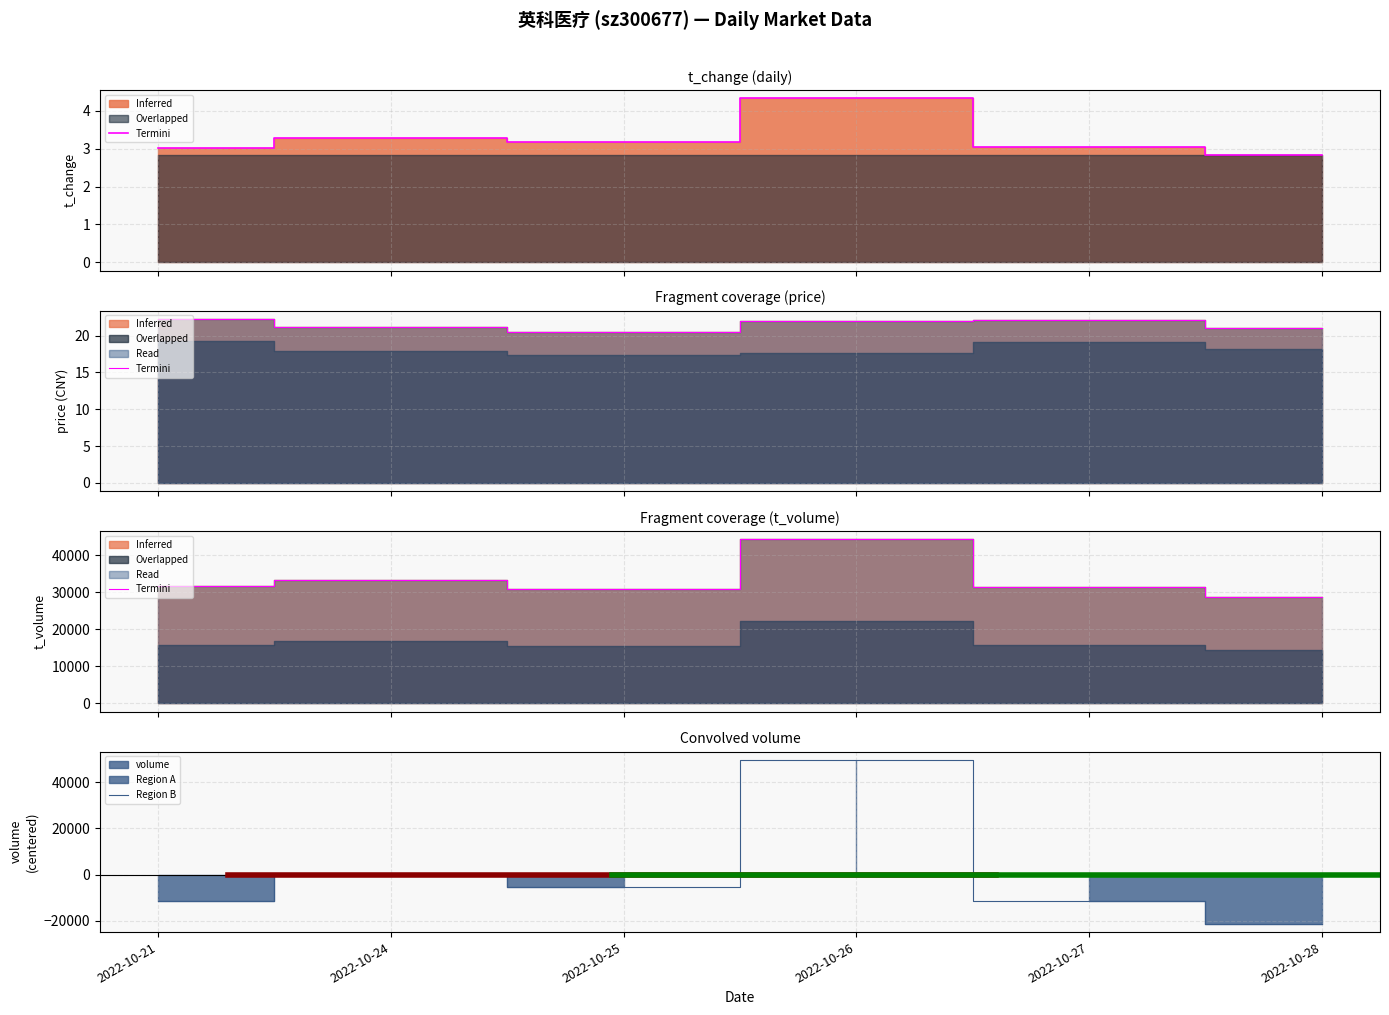

Read the t_volume value at 2022-10-28.

28656.0